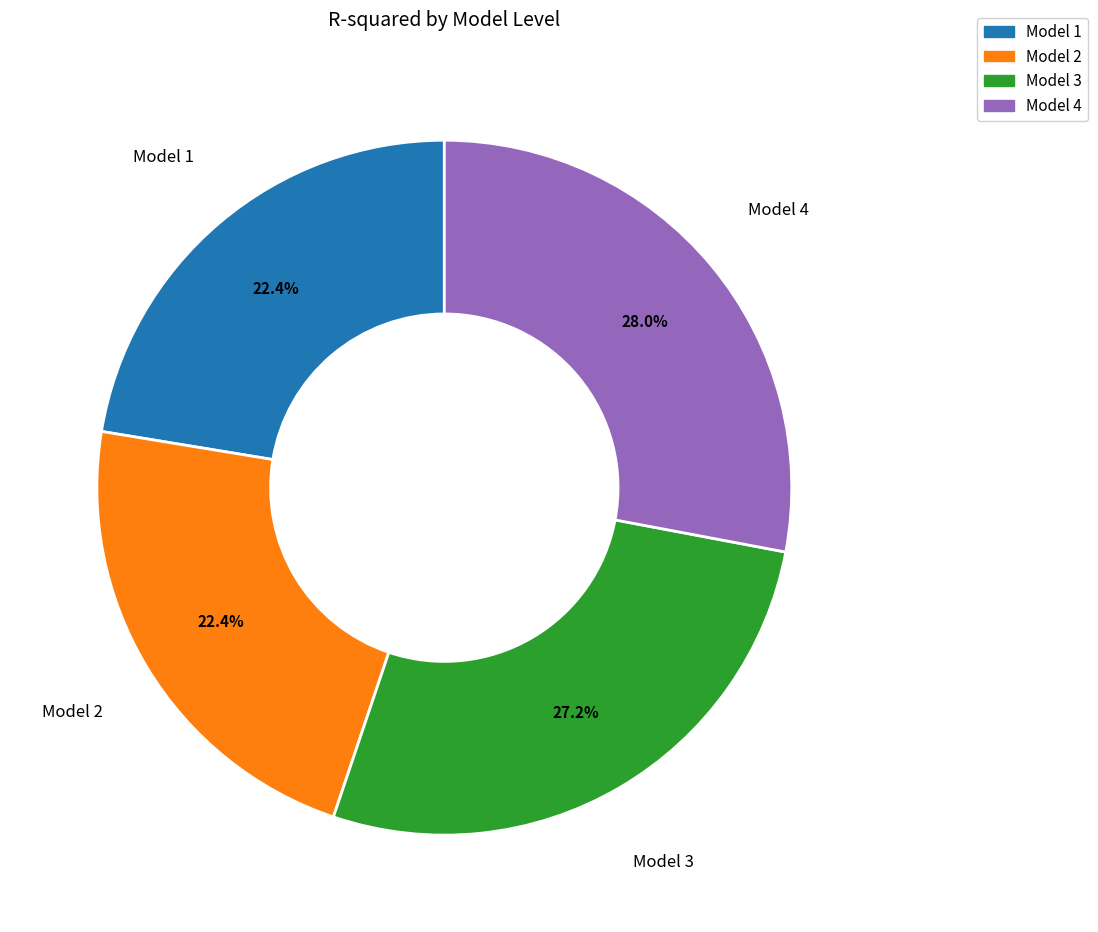

Is there a majority slice in this chart?

No